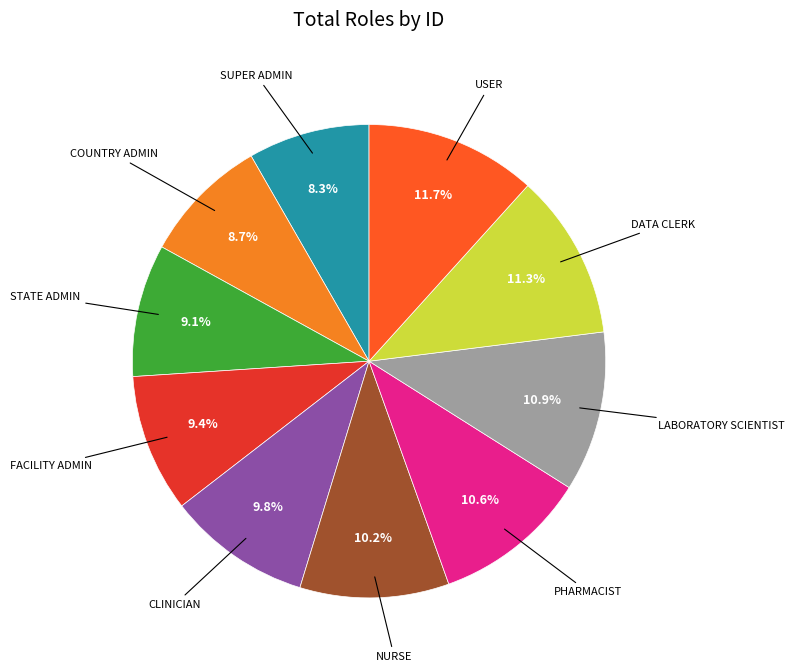

Is there a majority slice in this chart?

No